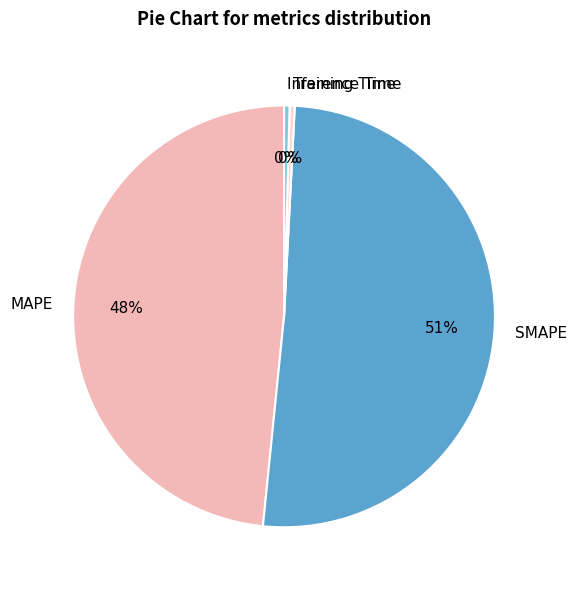

What percentage is the MAPE slice, to the nearest percent?

48%